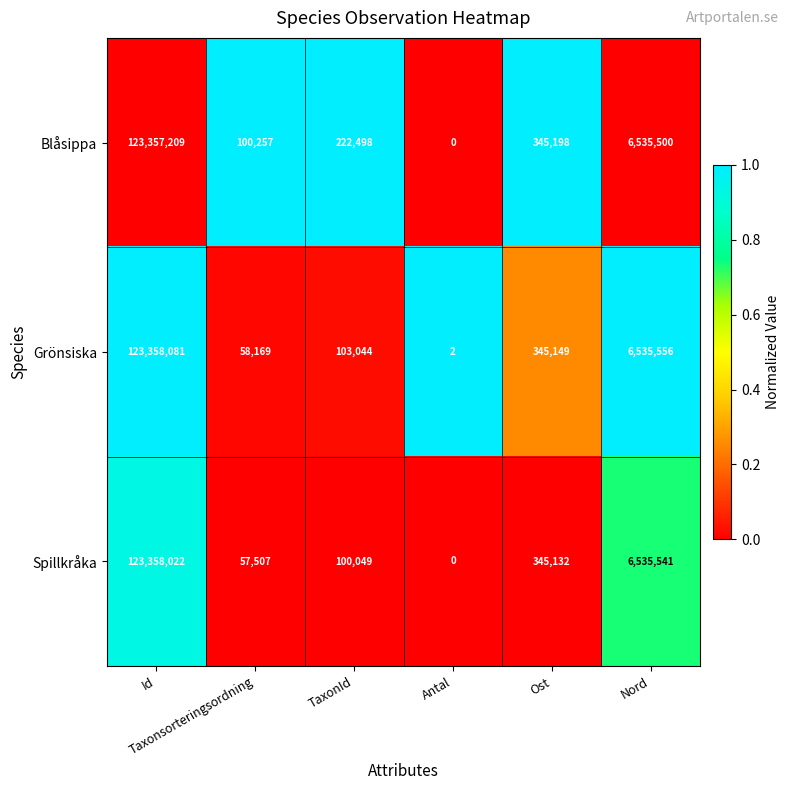

What is the average value of the Blåsippa series?

21760110